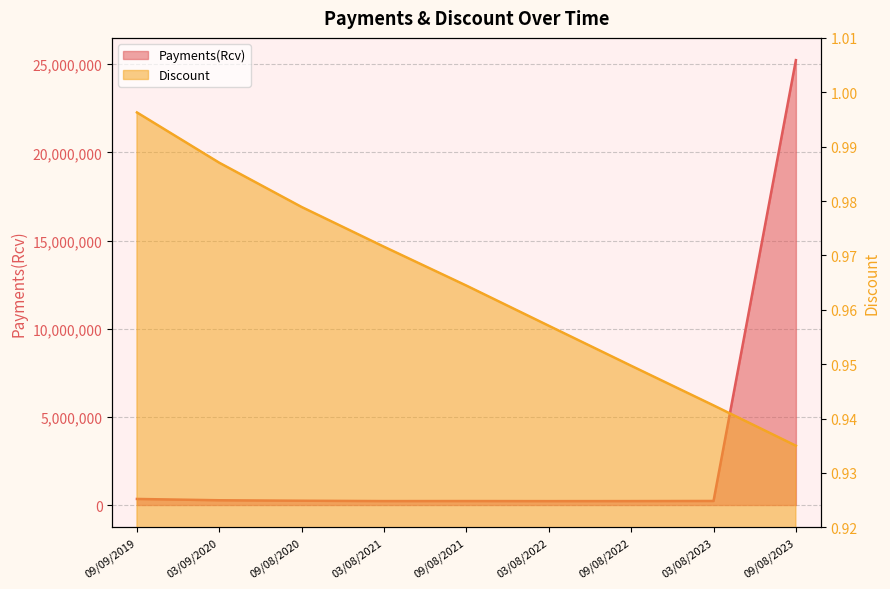

At which label is Discount closest to 0?

09/08/2023